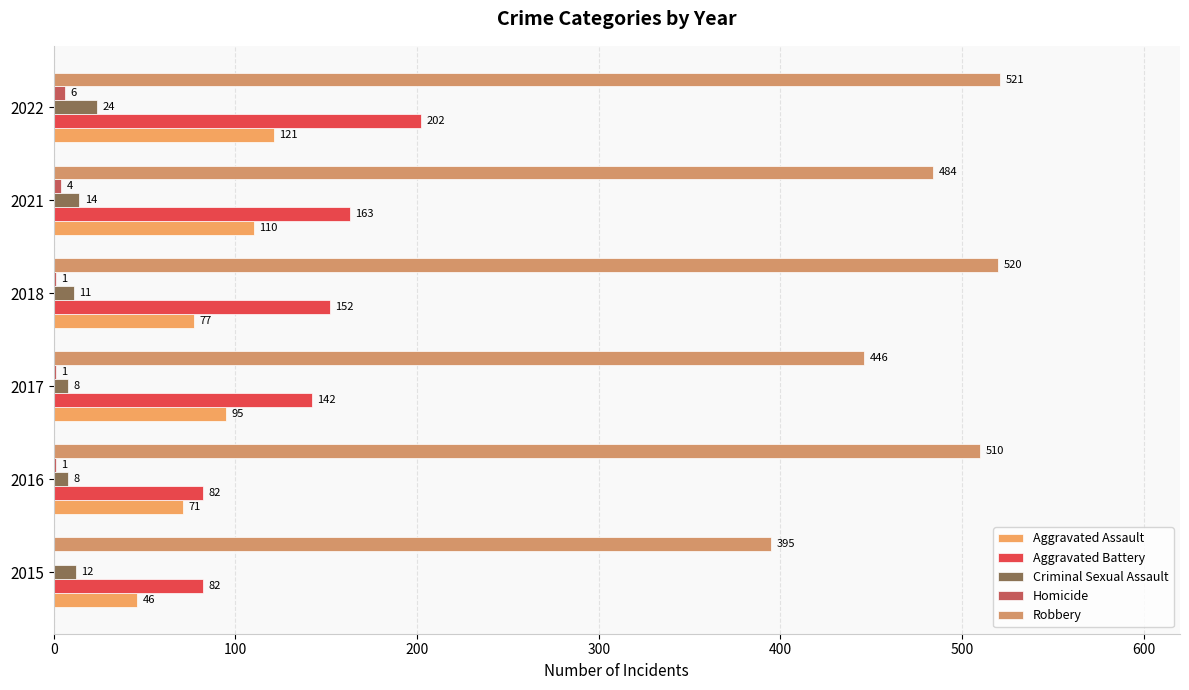

Reading left to right, transcribe all the data shown in this chart.

Aggravated Assault: 46	71	95	77	110	121
Aggravated Battery: 82	82	142	152	163	202
Criminal Sexual Assault: 12	8	8	11	14	24
Homicide: 0	1	1	1	4	6
Robbery: 395	510	446	520	484	521